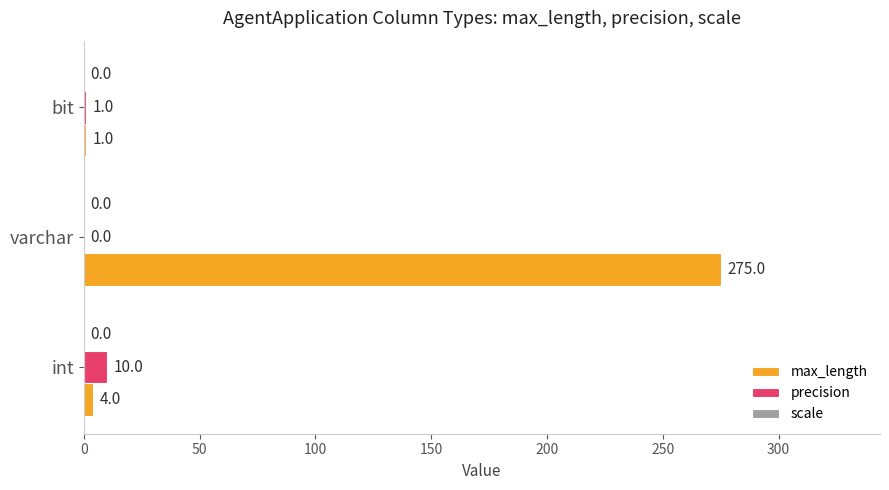

The value of precision at int is 10. True or false?

True